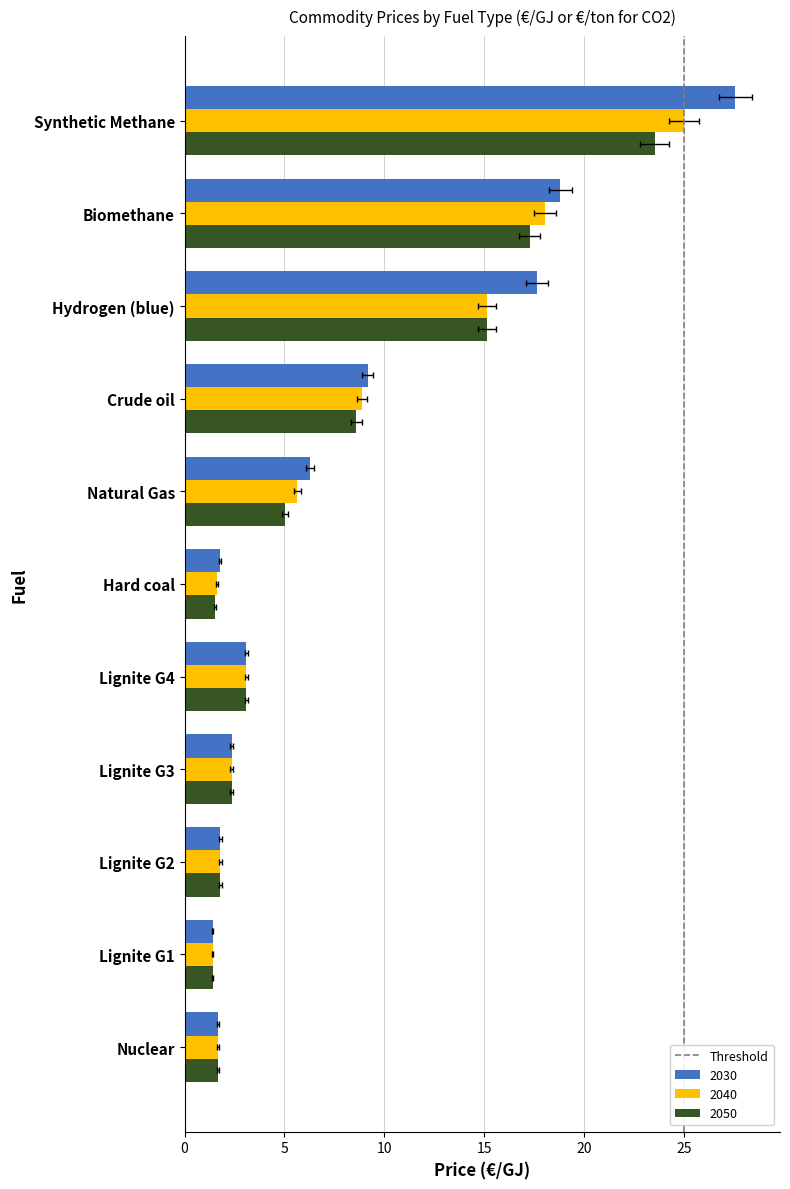

True or false: the data shows 0 at 25.

True